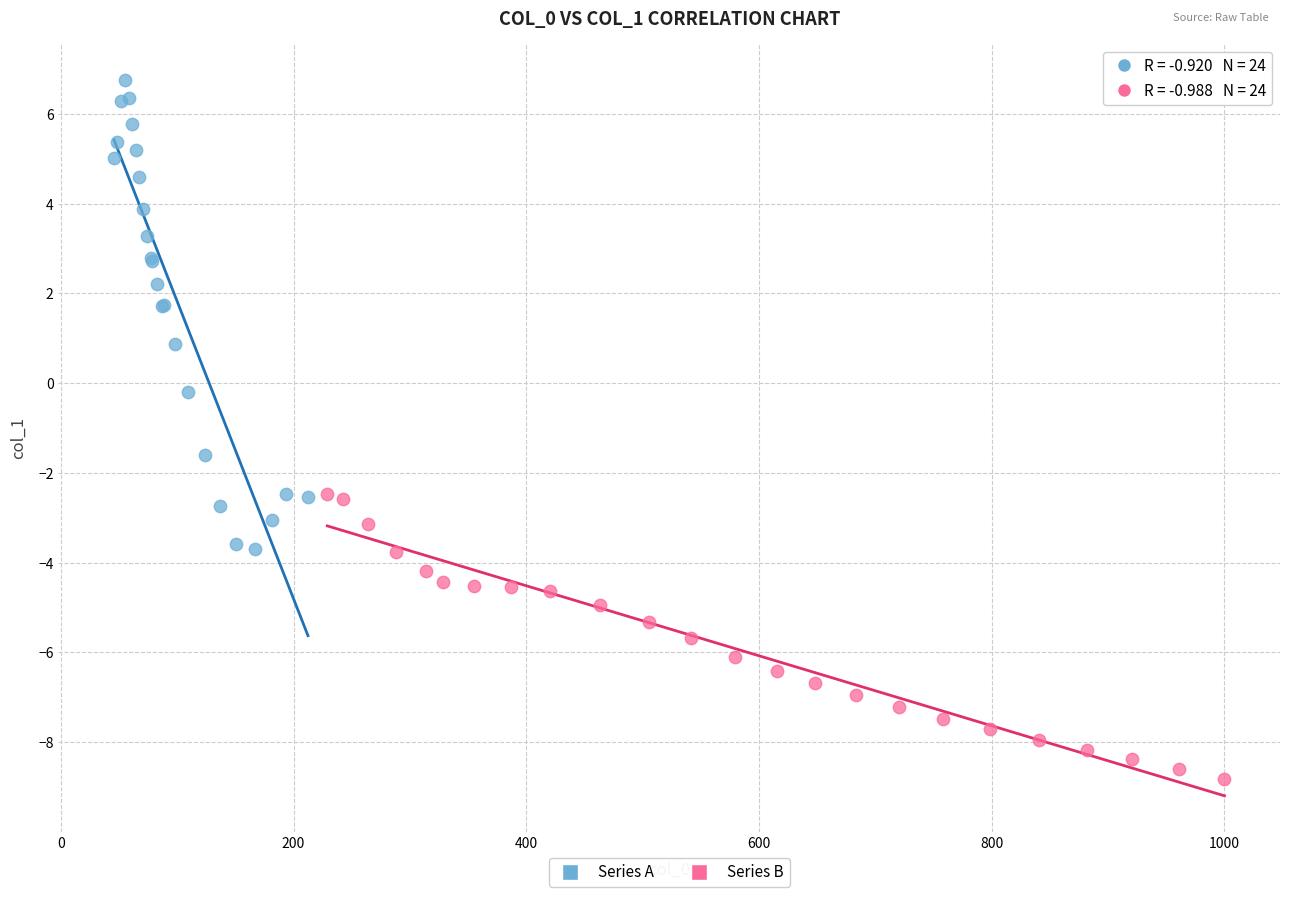

Which series contains the lowest Y value?

Series B